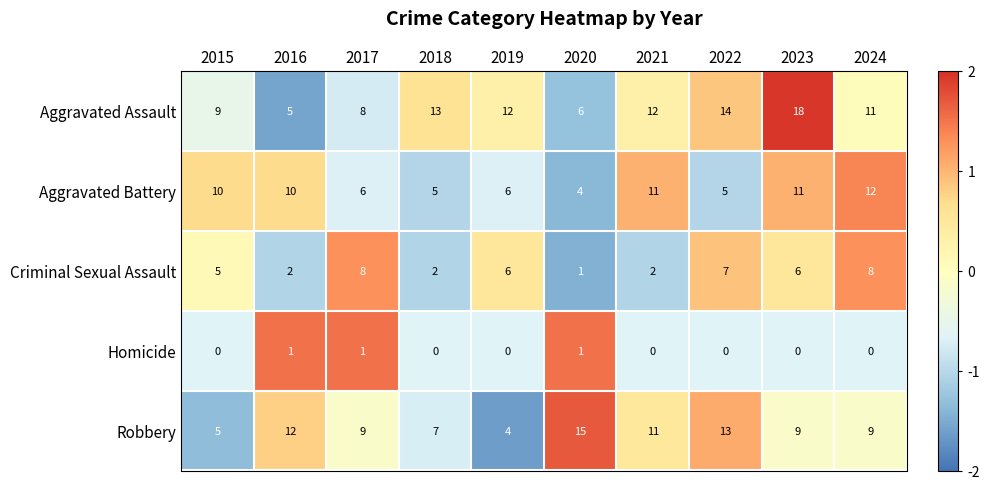

What is the highest value of the Criminal Sexual Assault series?

8